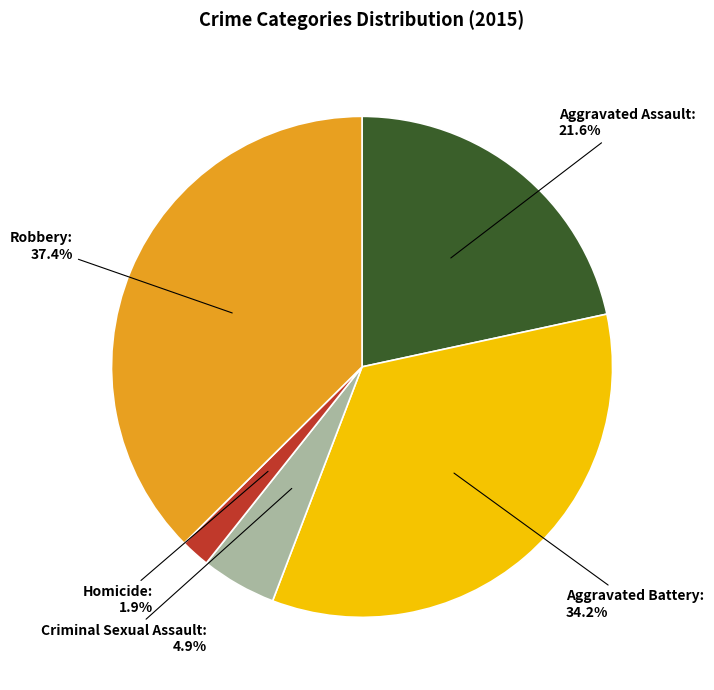

Rank the categories by value from lowest to highest.

Homicide, Criminal Sexual Assault, Aggravated Assault, Aggravated Battery, Robbery